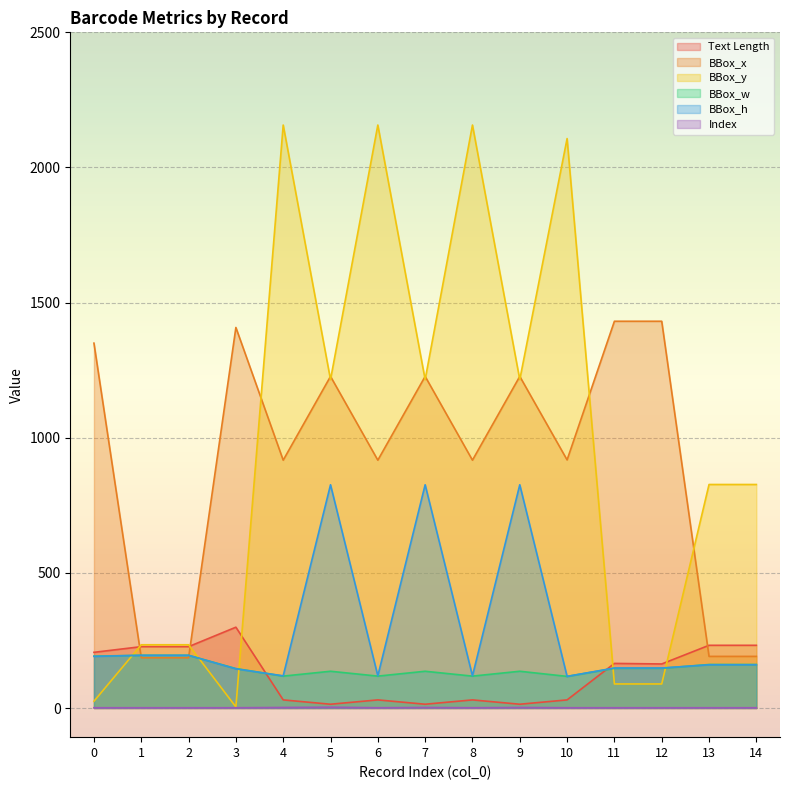

How many data points in BBox_h are less than 160?

7